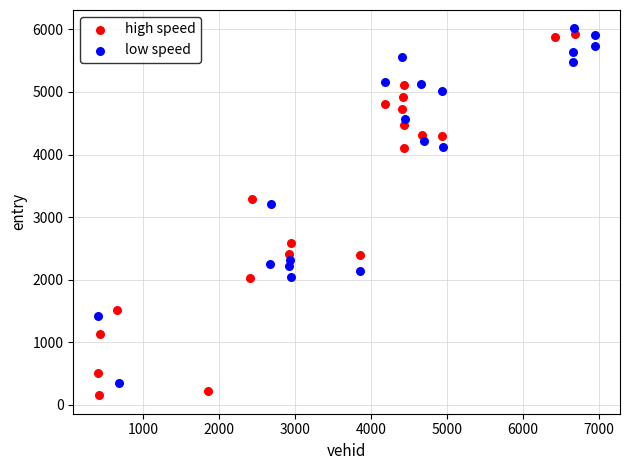

Which series has the largest Y range (max minus min)?

high speed